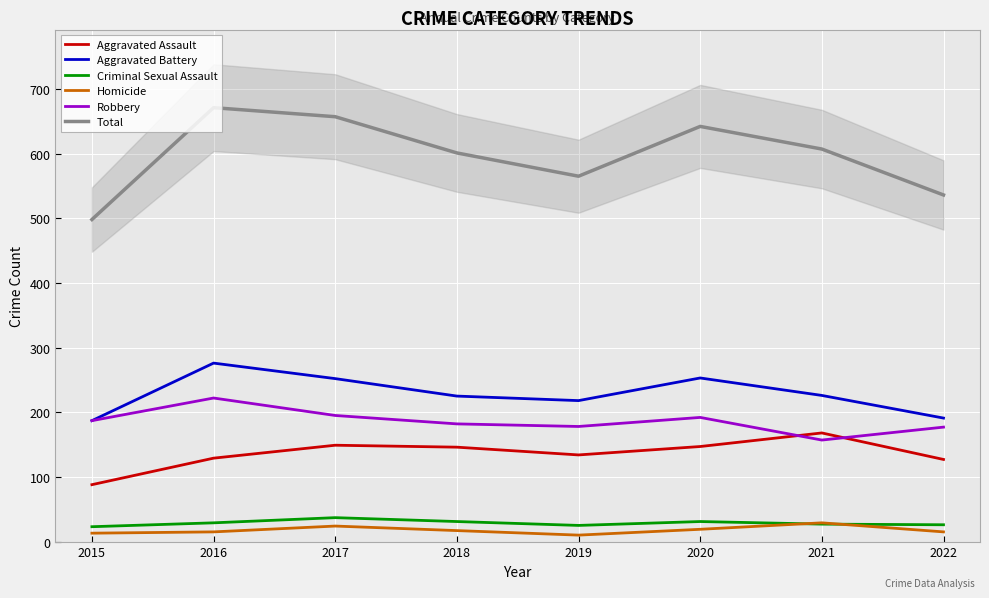

At which label is Criminal Sexual Assault closest to 30?

2016